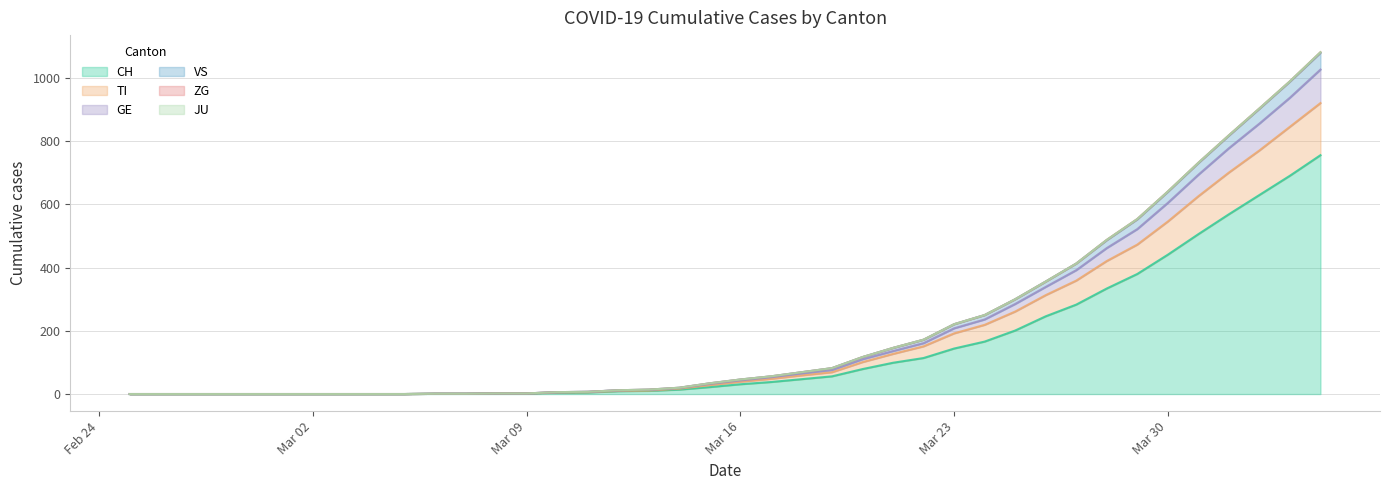

At which category does the chart reach its peak across all series?

2020-04-04